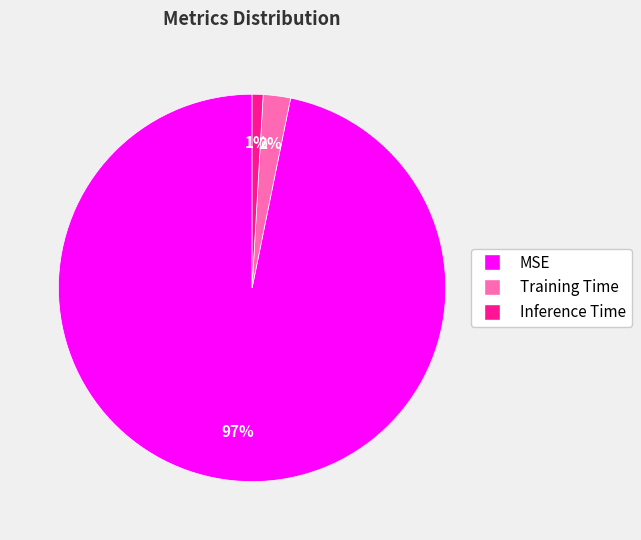

To the nearest percent, what is the difference between the MSE and Training Time slice percentages?

95%